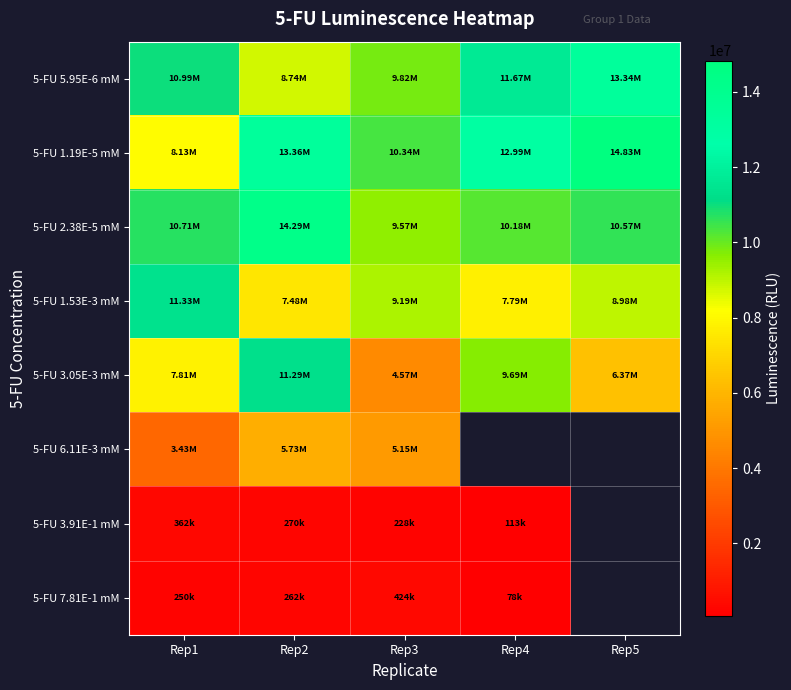

What is the spread (max minus min) of values at Rep1?

11080200.0